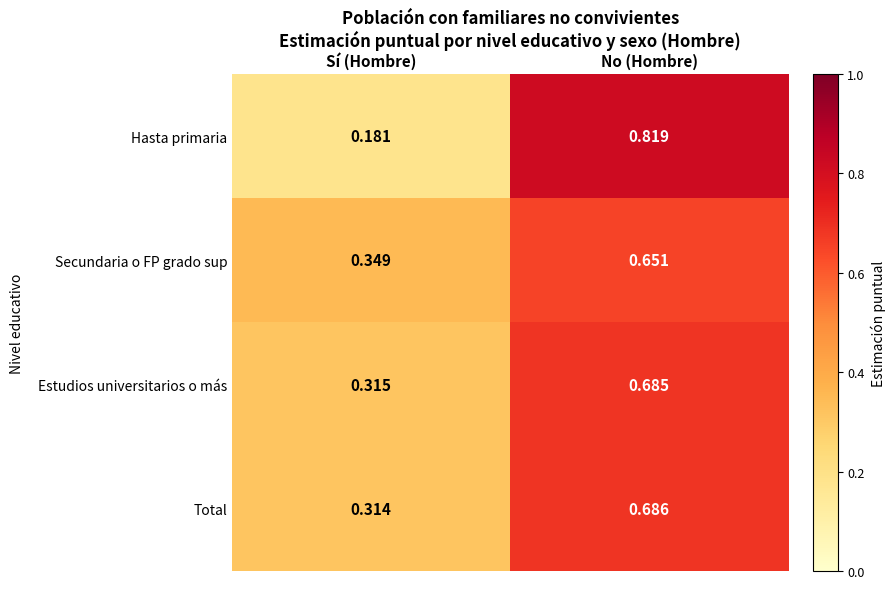

Which series has the largest range (max minus min)?

Hasta primaria